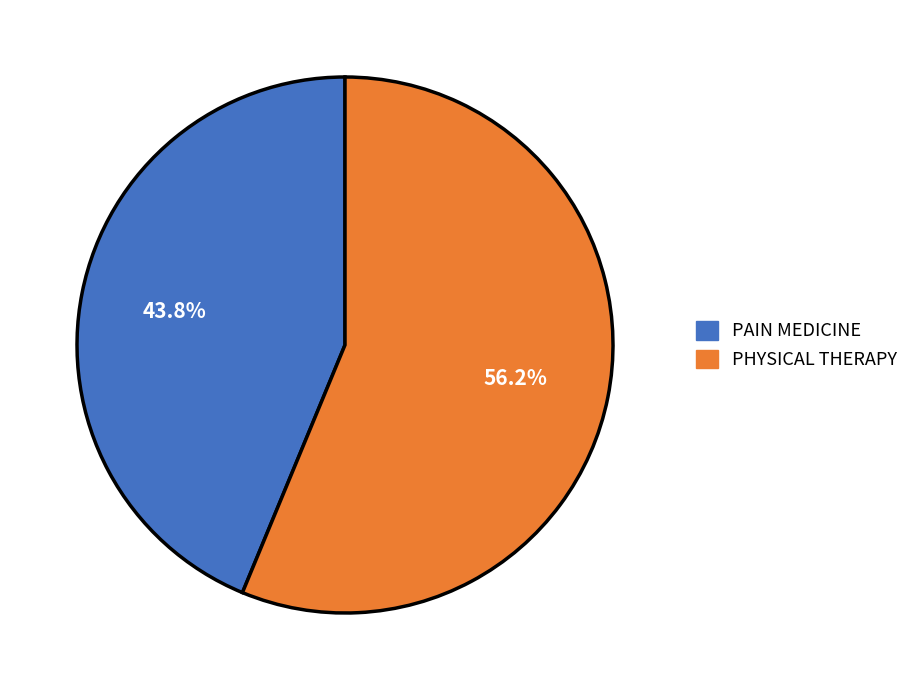

Do PHYSICAL THERAPY and PAIN MEDICINE together represent more than half of the pie?

Yes